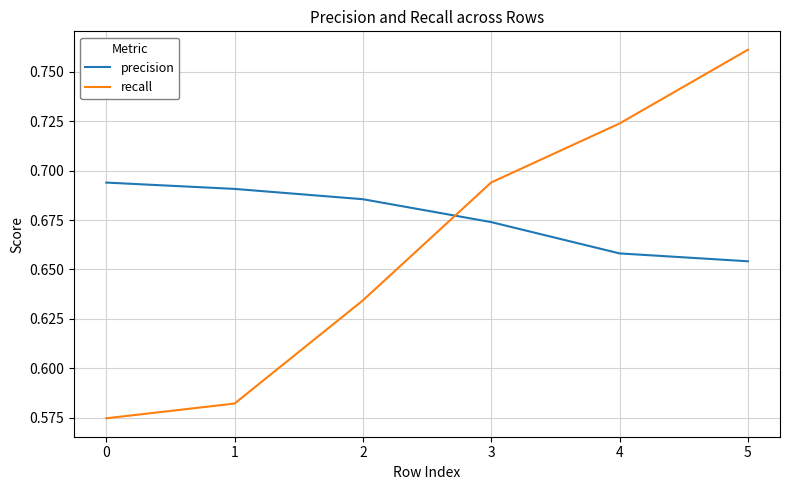

How many series are shown in this chart?

2